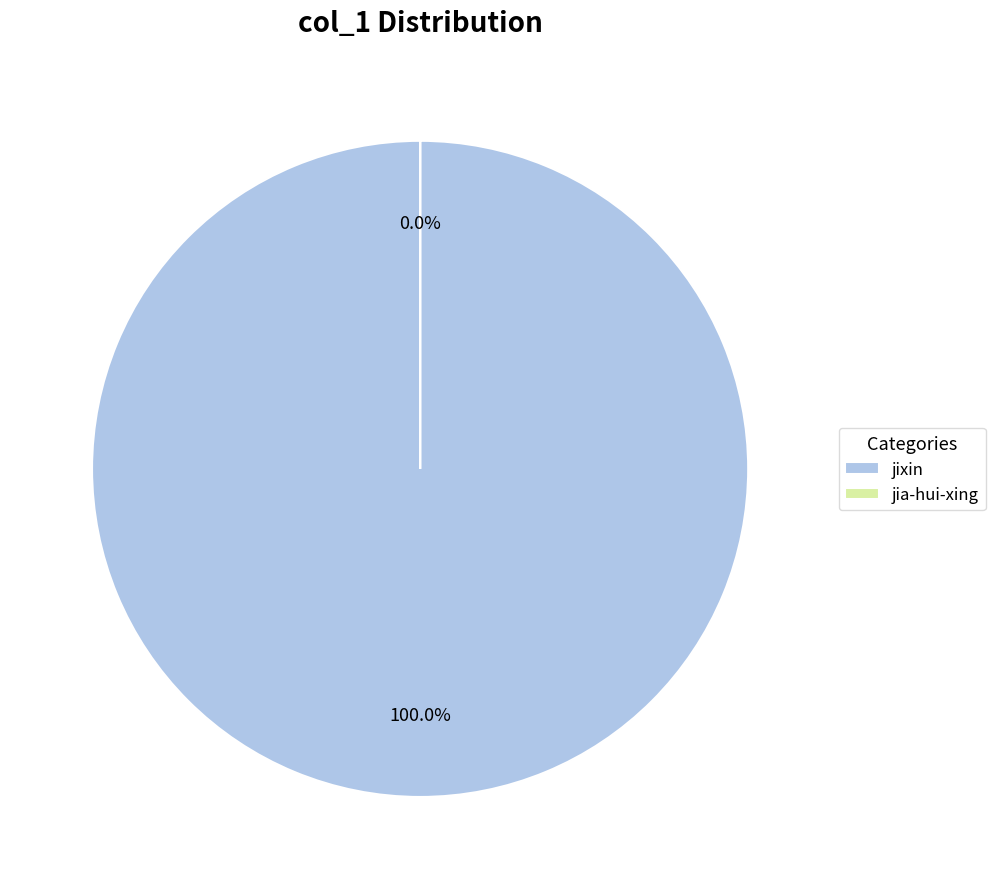

True or false: jixin accounts for 100% of the total.

True